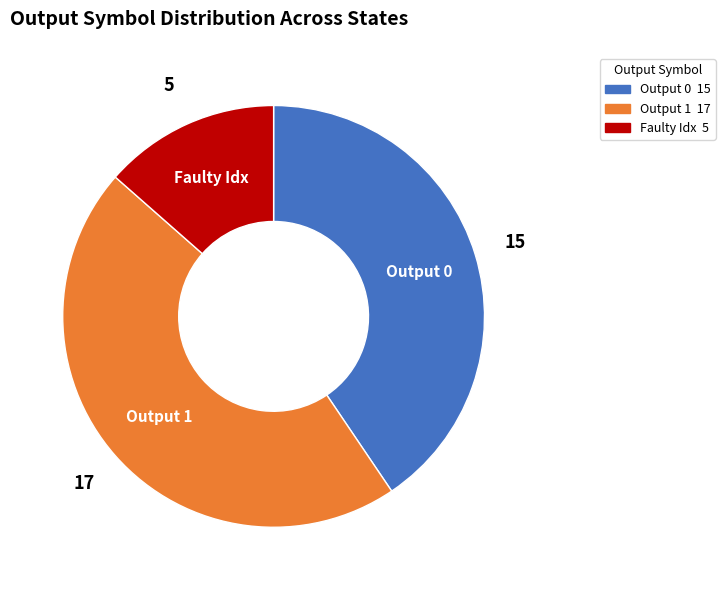

Count the number of slices in the pie.

3